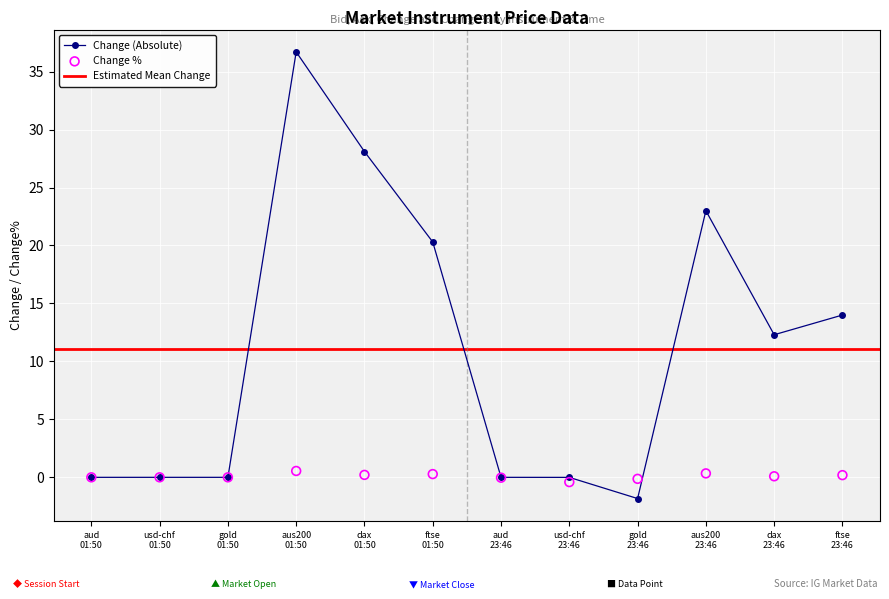

What is the lowest value of the Change (Absolute) series?

-1.8